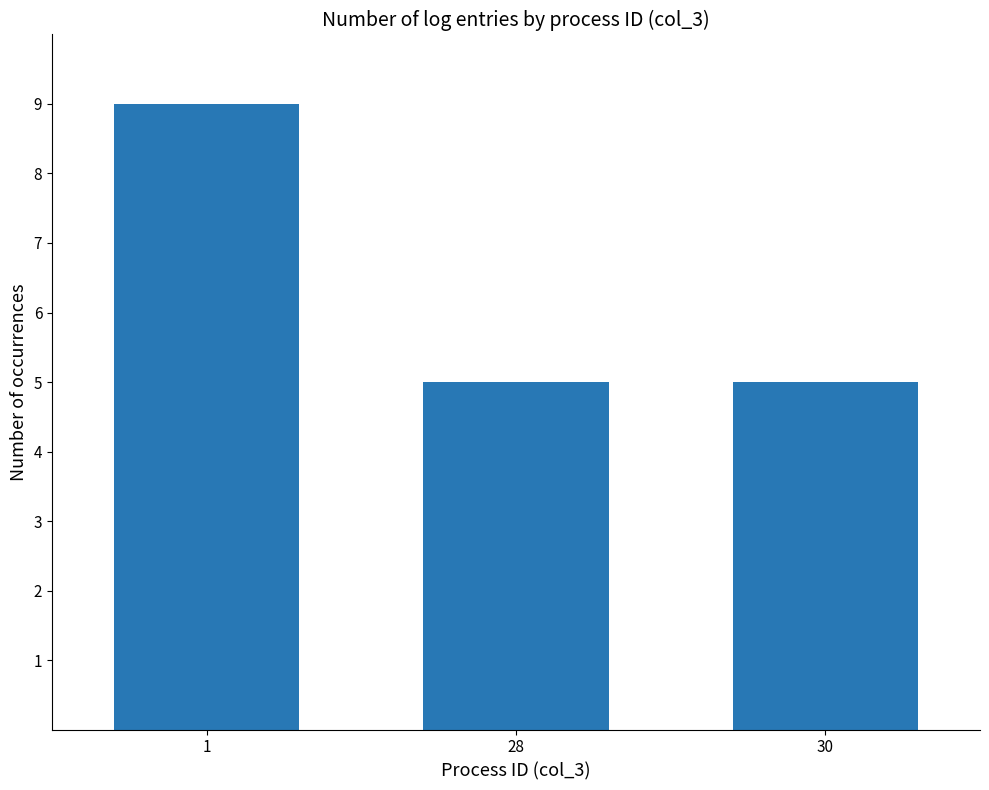

What is the minimum value shown in the chart?

5